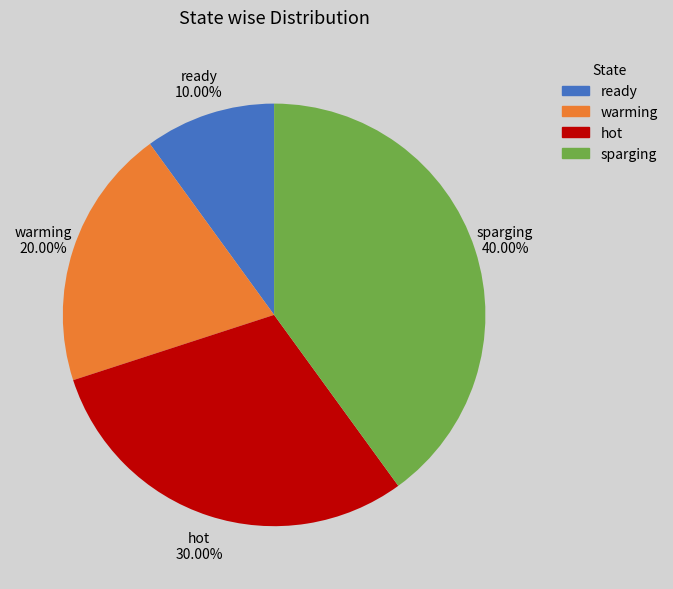

Approximately how many times larger is the value at ready compared to warming?

0.5